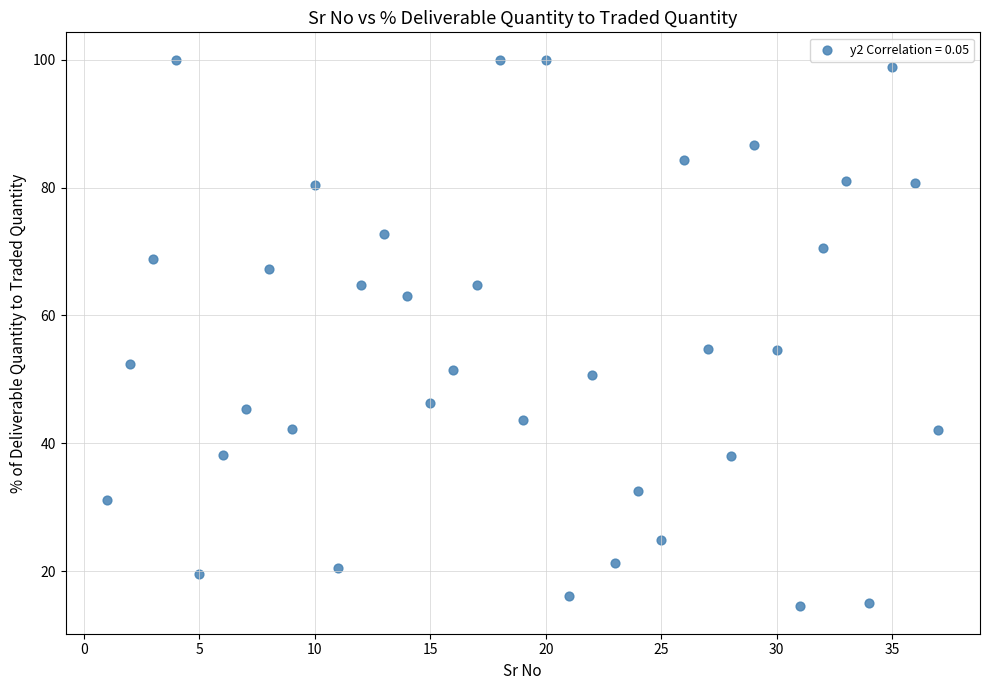

What is the range of X values (max minus min)?

36.0